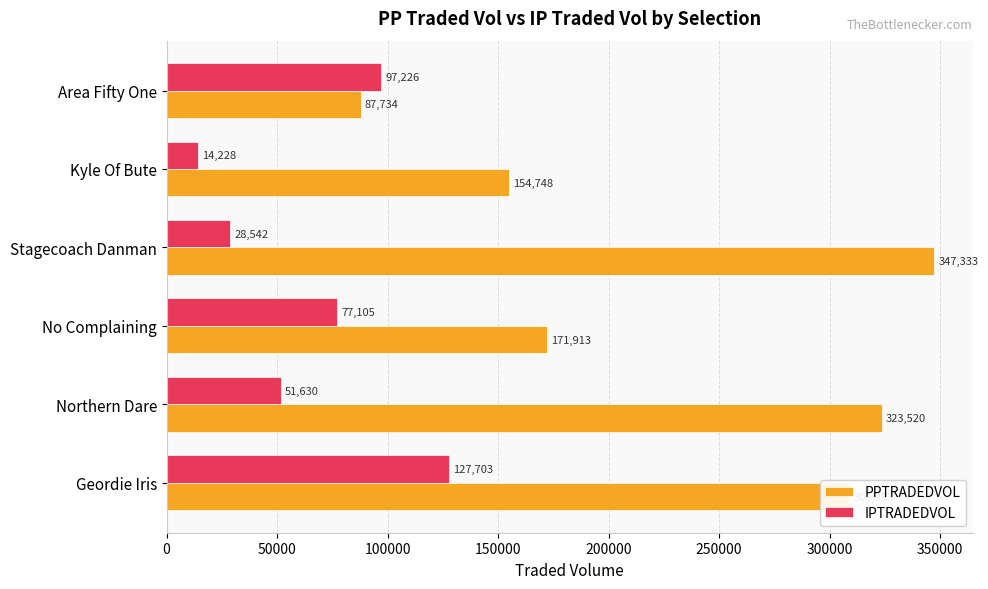

List the series in order of their peak value, lowest first.

IPTRADEDVOL, PPTRADEDVOL